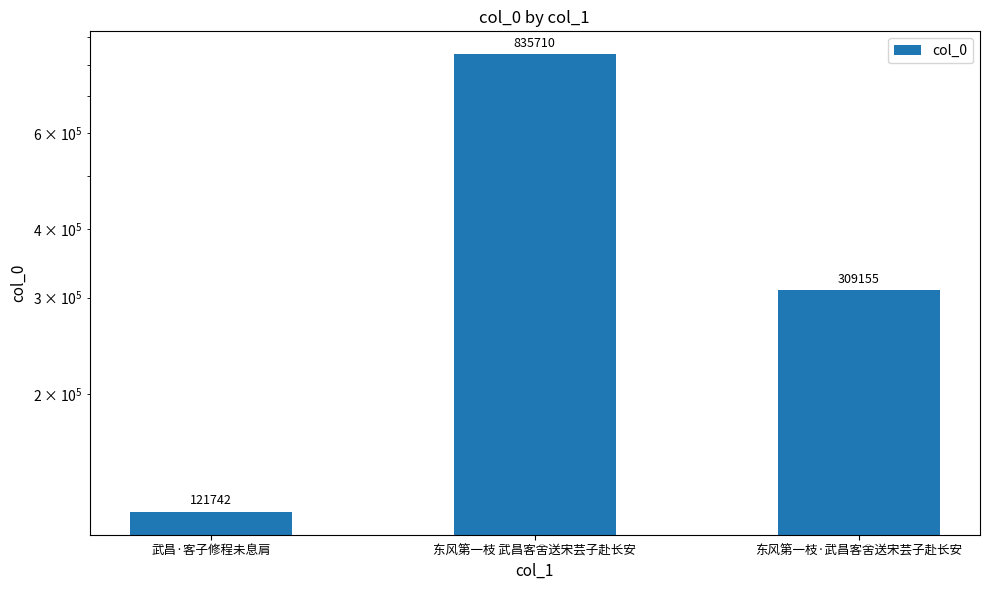

How many values exceed 309155?

1